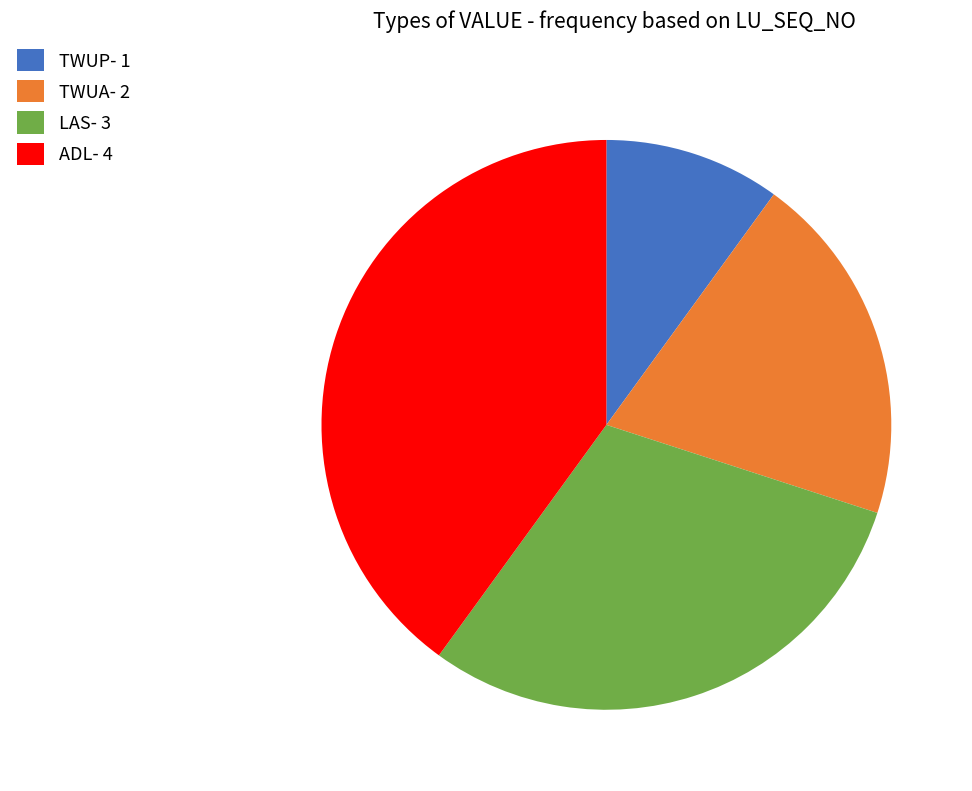

The LAS slice represents 30% of the pie. True or false?

True